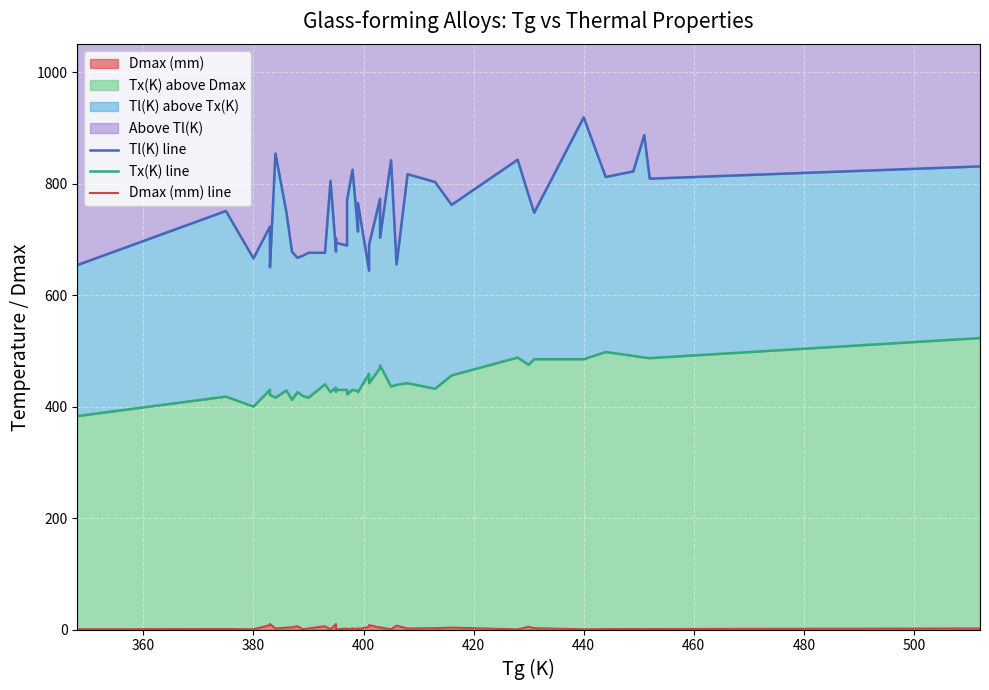

At which category is the sum across all series the highest?

440